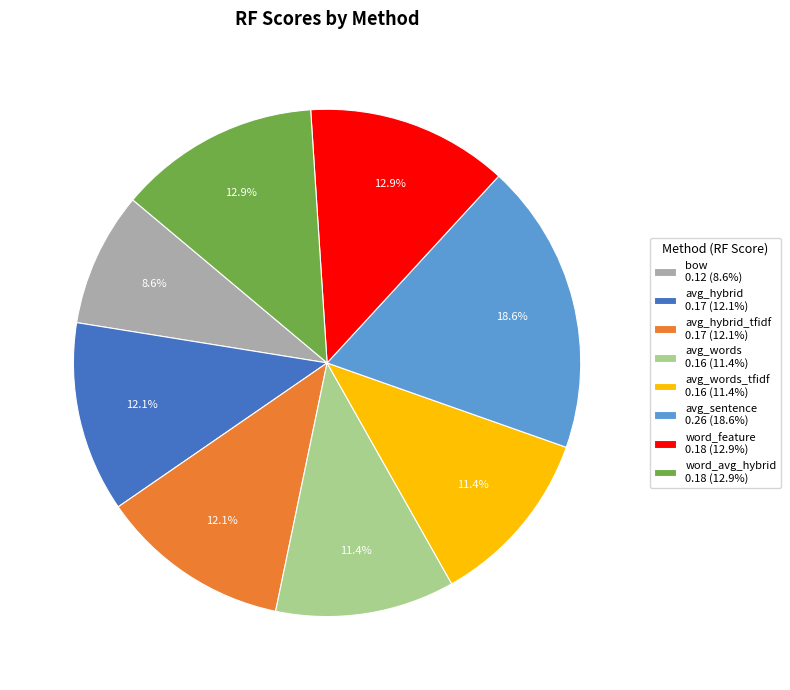

Is there any slice that represents more than half of the pie?

No